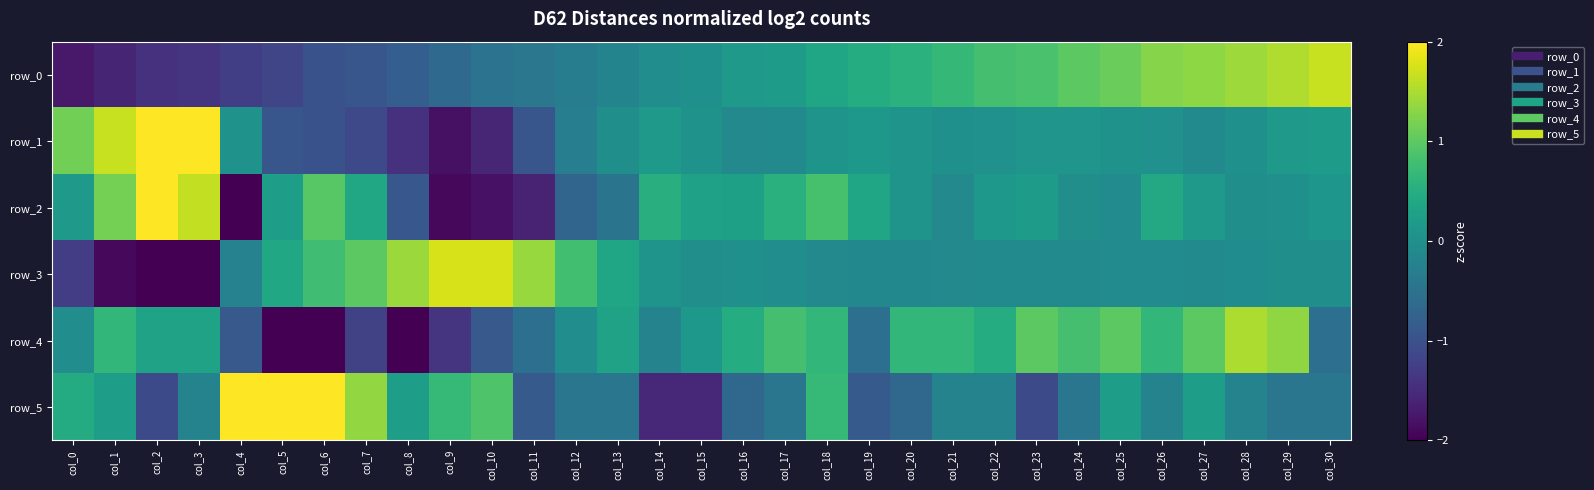

At which label does row_5 reach its peak?

col_4